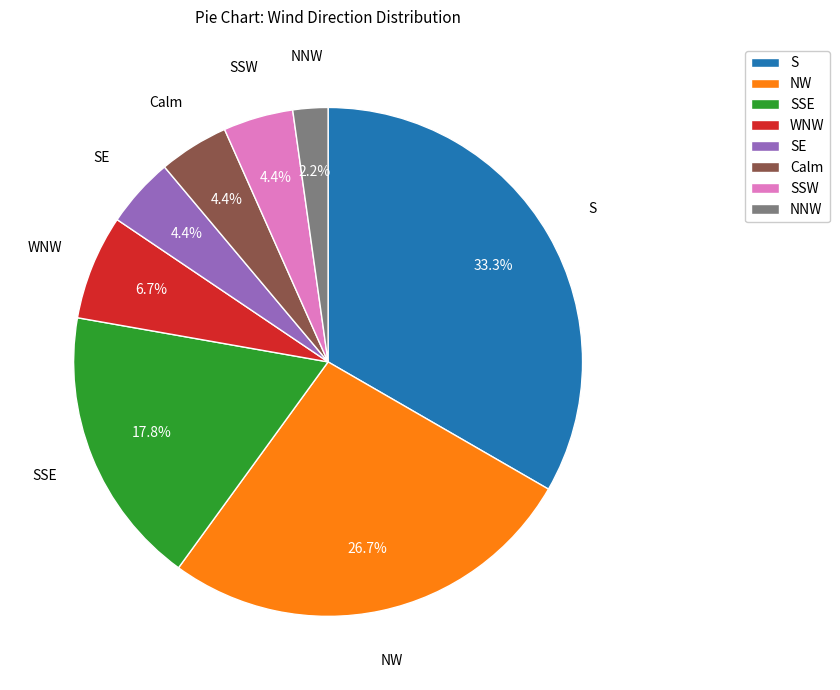

Do SSW and Calm together represent more than half of the pie?

No